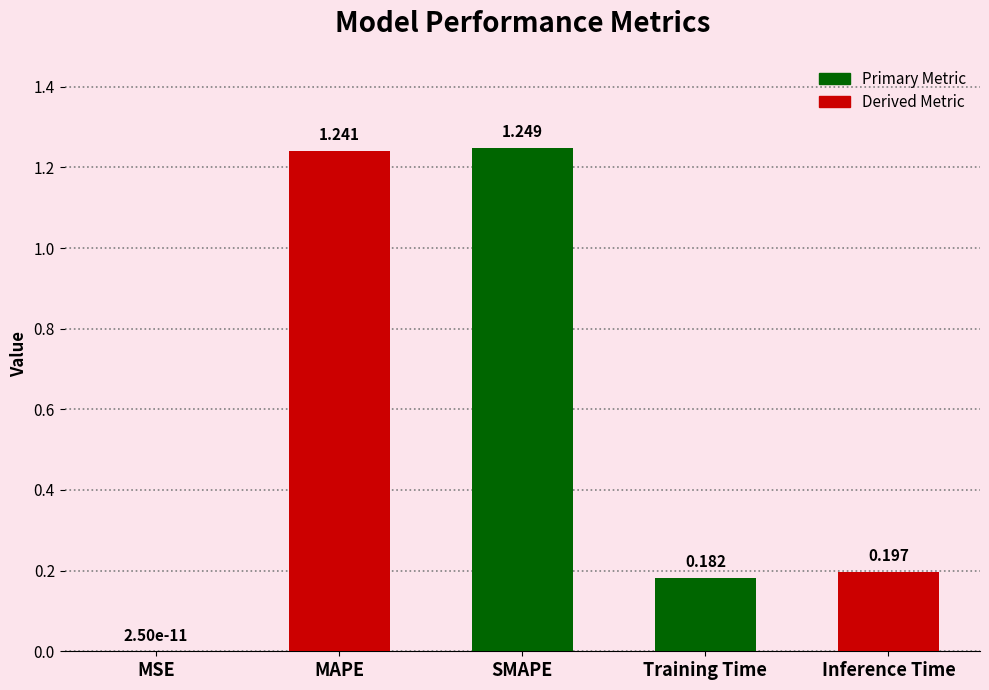

At which category does the chart reach its peak across all series?

SMAPE